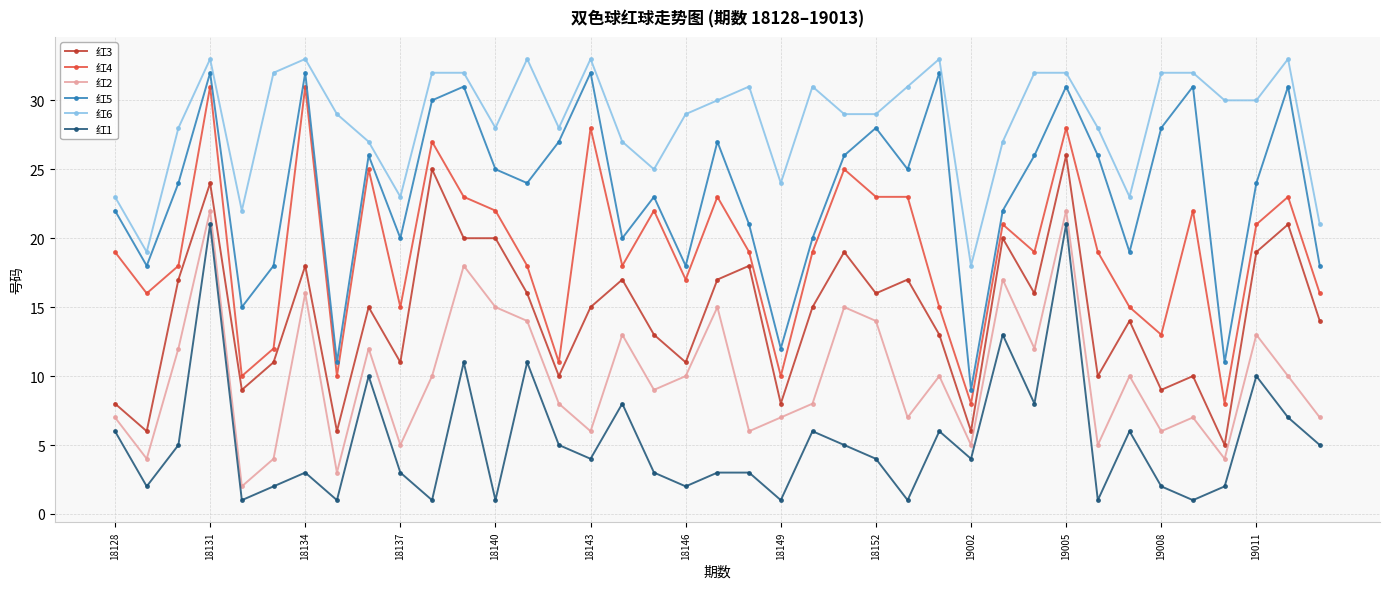

Rank the series by their average value, from highest to lowest.

红6, 红5, 红4, 红3, 红2, 红1